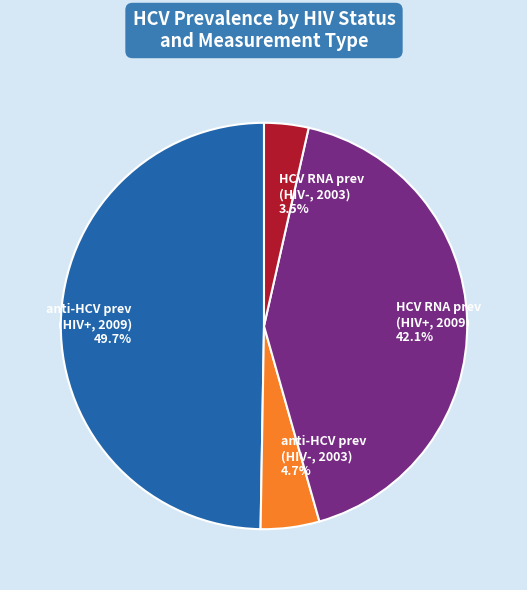

Rank the categories by value from highest to lowest.

anti-HCV prev (HIV+, 2009), HCV RNA prev (HIV+, 2009), anti-HCV prev (HIV-, 2003), HCV RNA prev (HIV-, 2003)